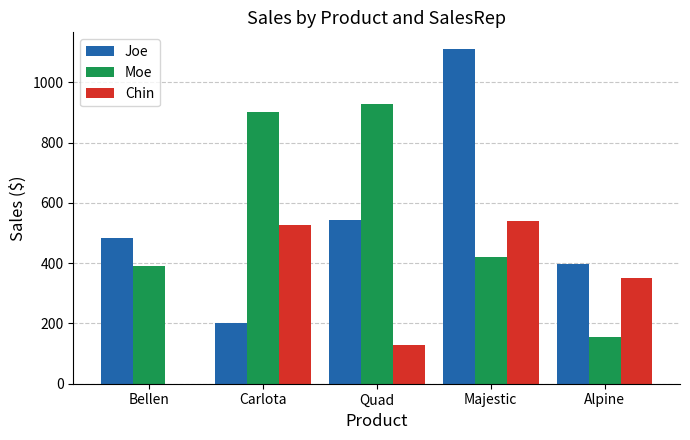

How many groups of bars are there?

5